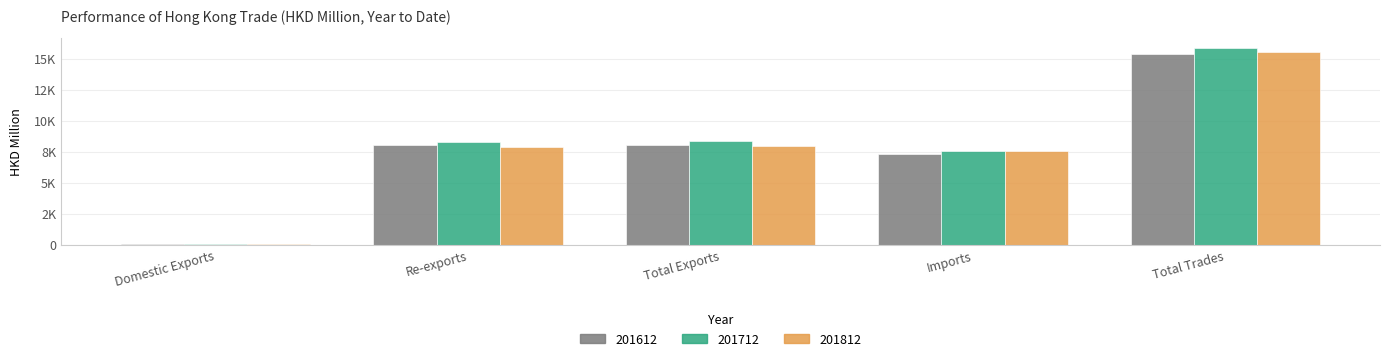

Does the chart contain stacked bars?

No